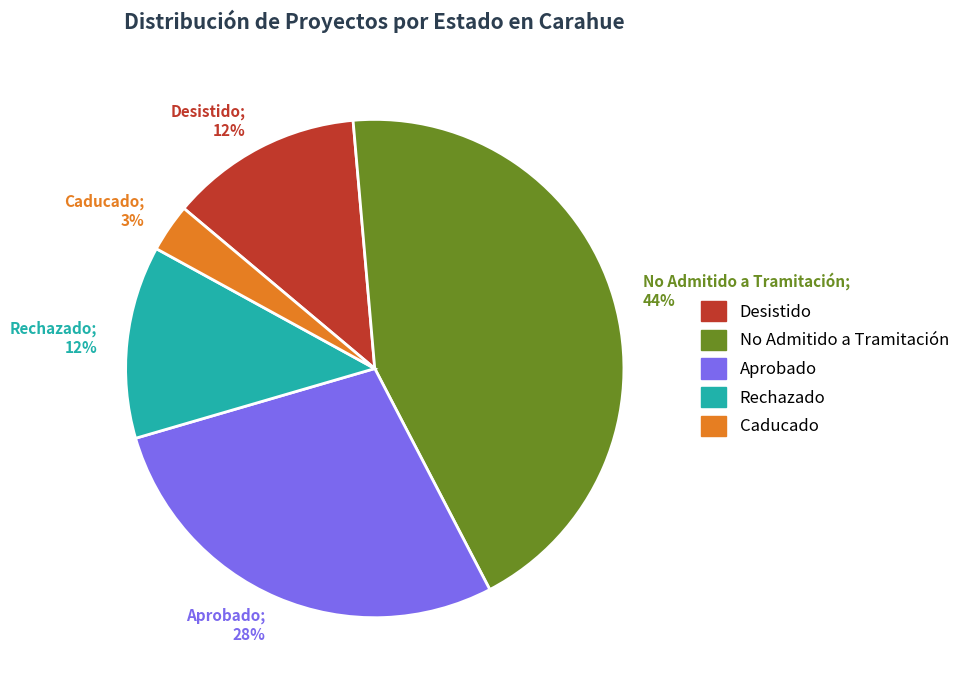

Does Caducado represent more than half of the total?

No